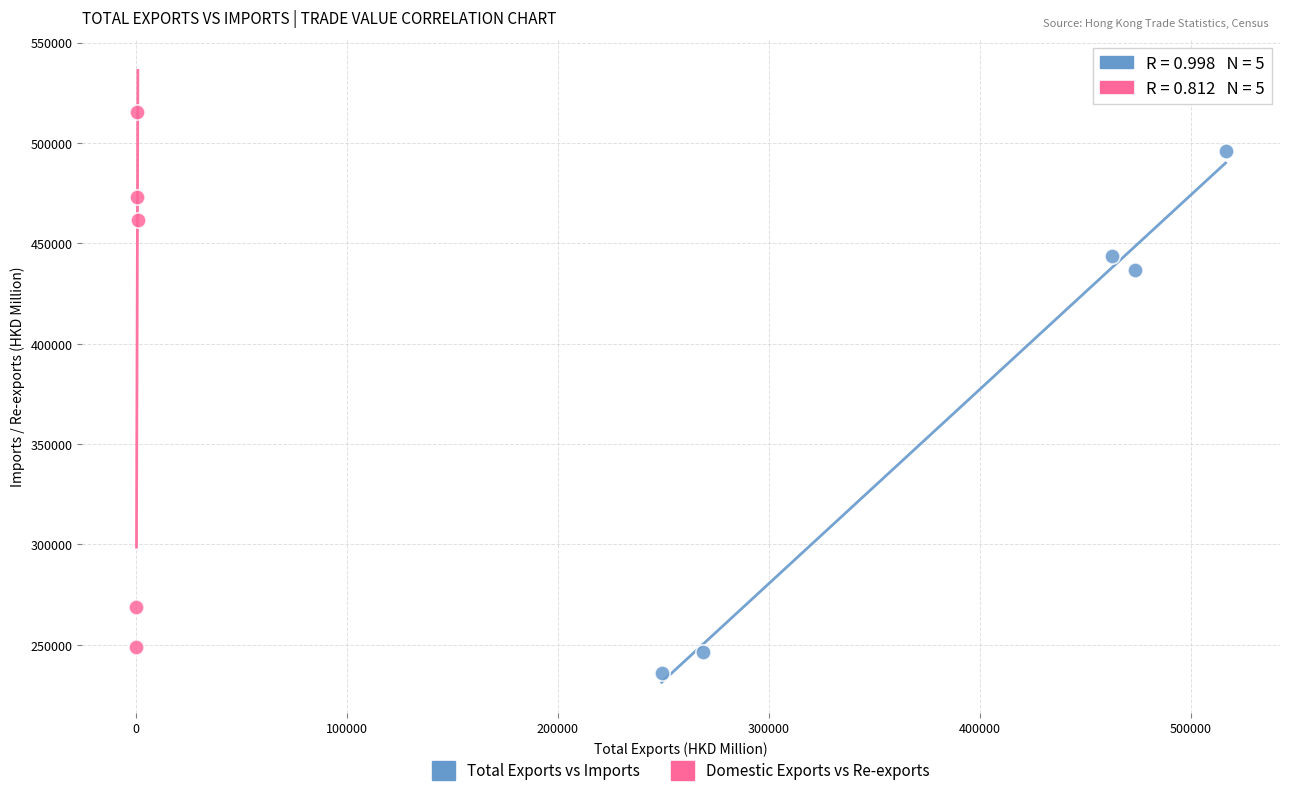

Which series reaches the maximum Y coordinate?

Domestic Exports vs Re-exports